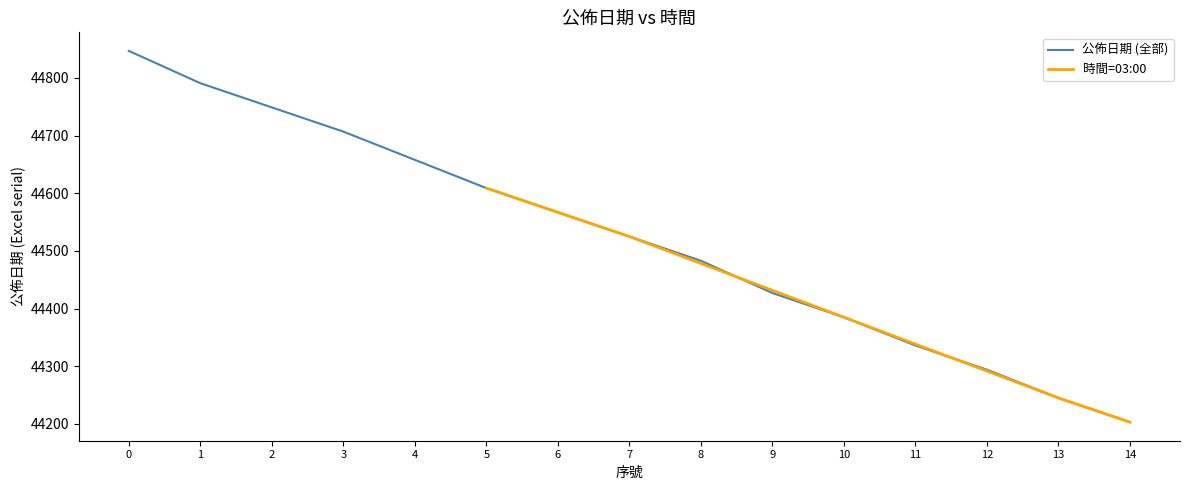

The value of 公佈日期 (全部) at 14 is 24530. True or false?

False